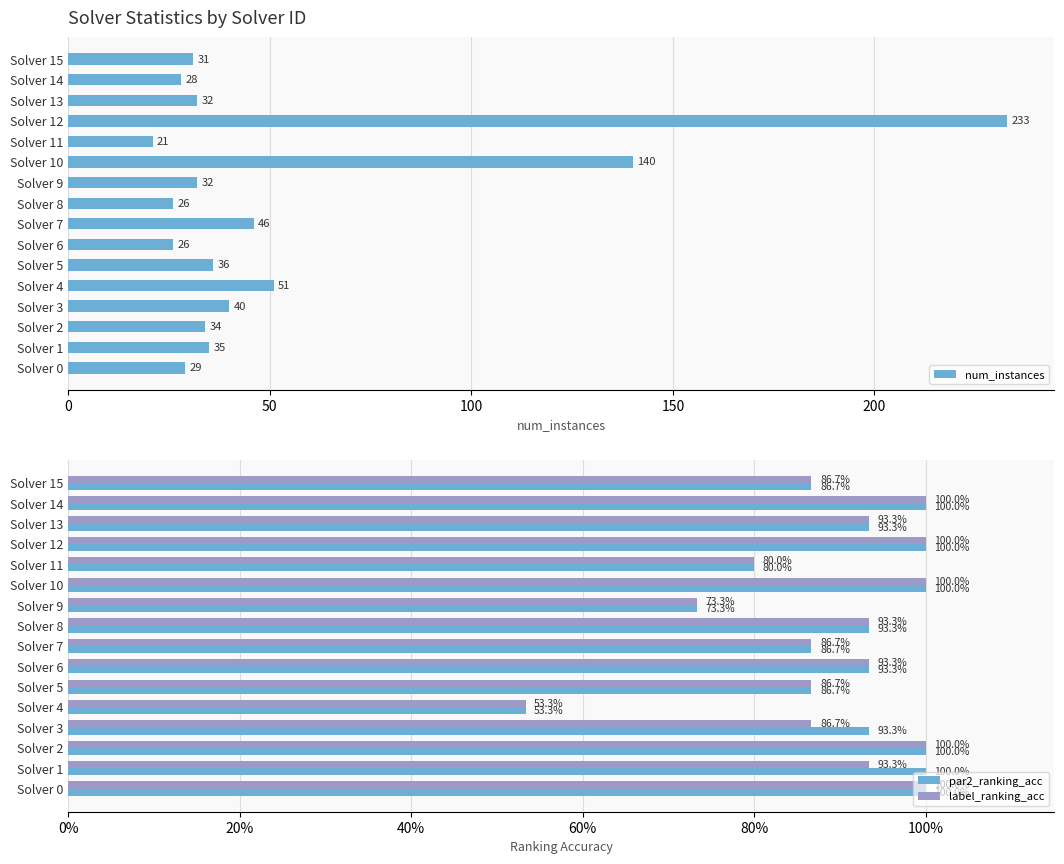

What is the minimum value for par2_ranking_acc?

0.5